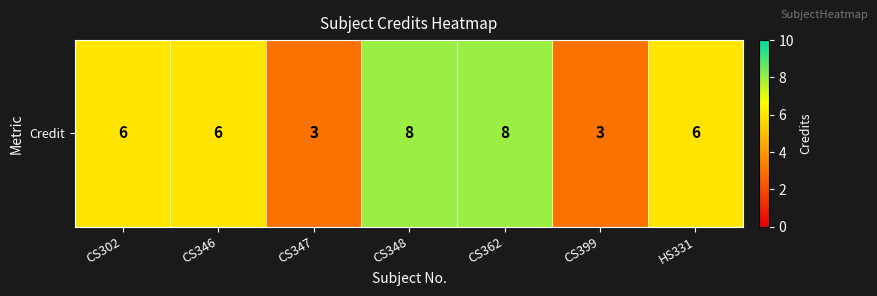

What is the difference between the maximum and minimum values?

5